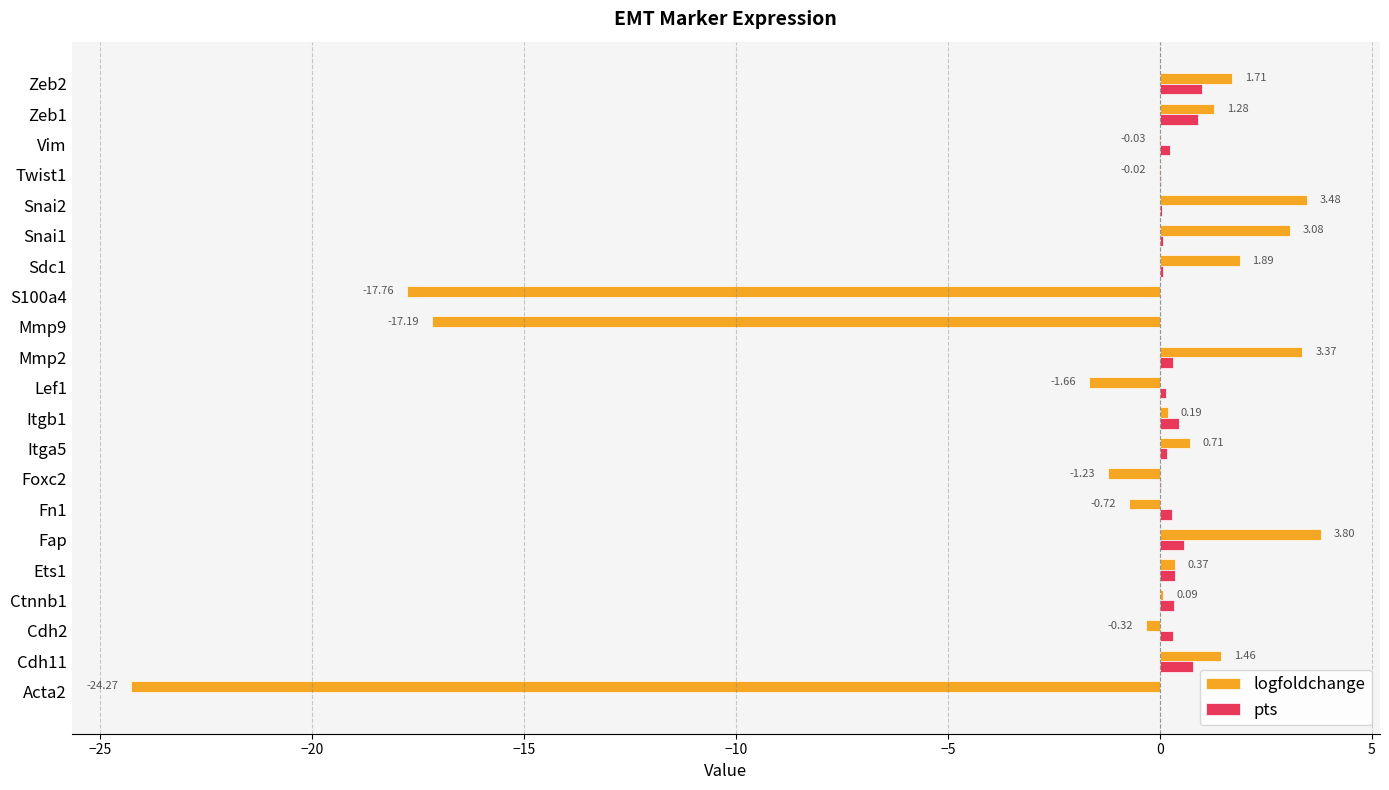

Which label corresponds to the largest value in the chart?

Fap